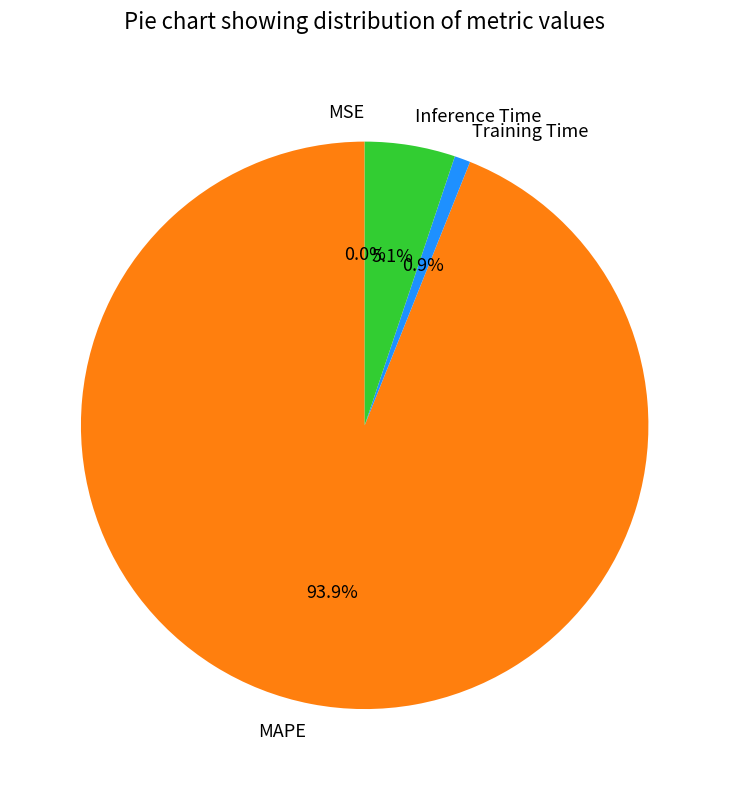

Combined, do MAPE and Training Time account for over 50%?

Yes